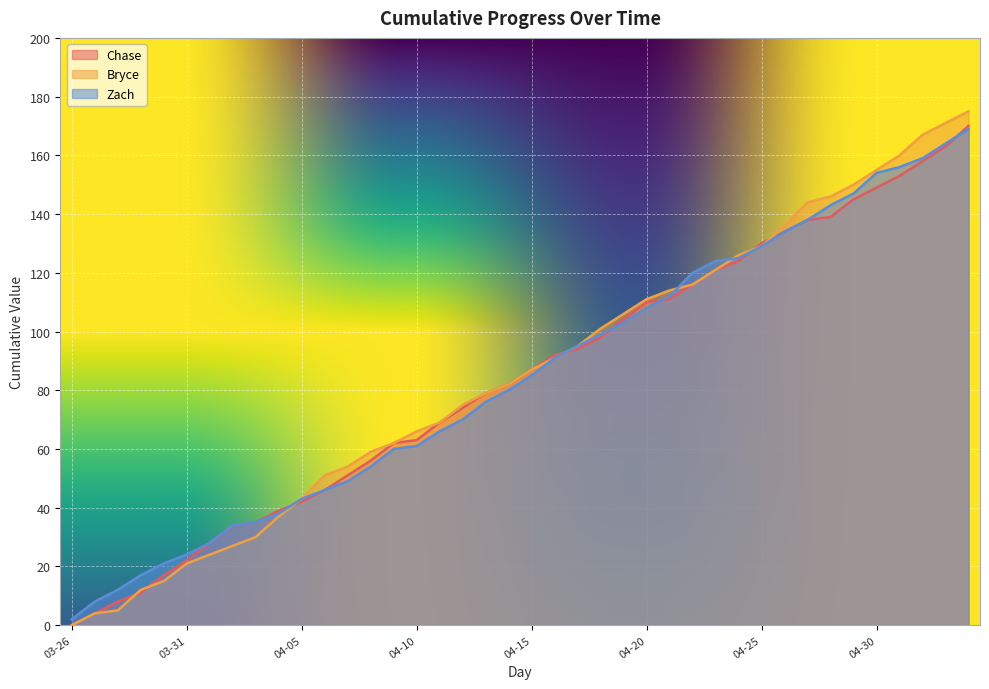

What position from the right is 2025-04-14?

21